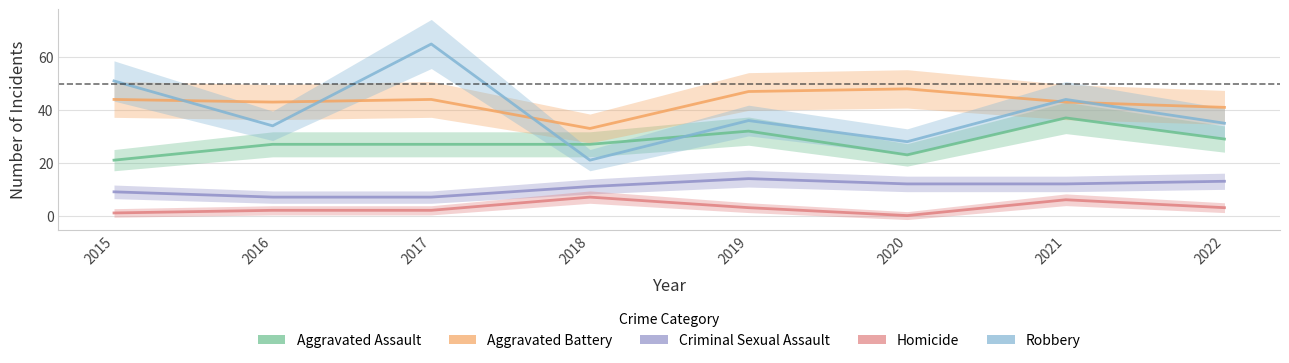

True or false: Homicide and Robbery intersect in this chart.

False